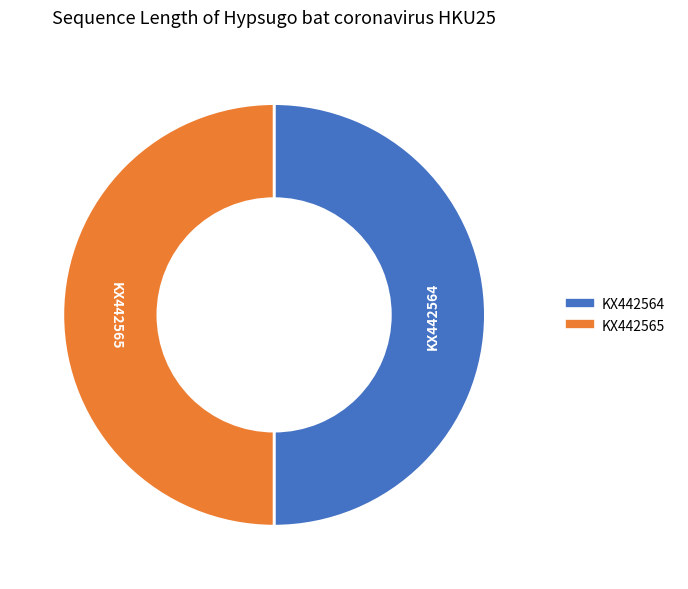

What is the ratio of the value at KX442565 to the value at KX442564?

1.0